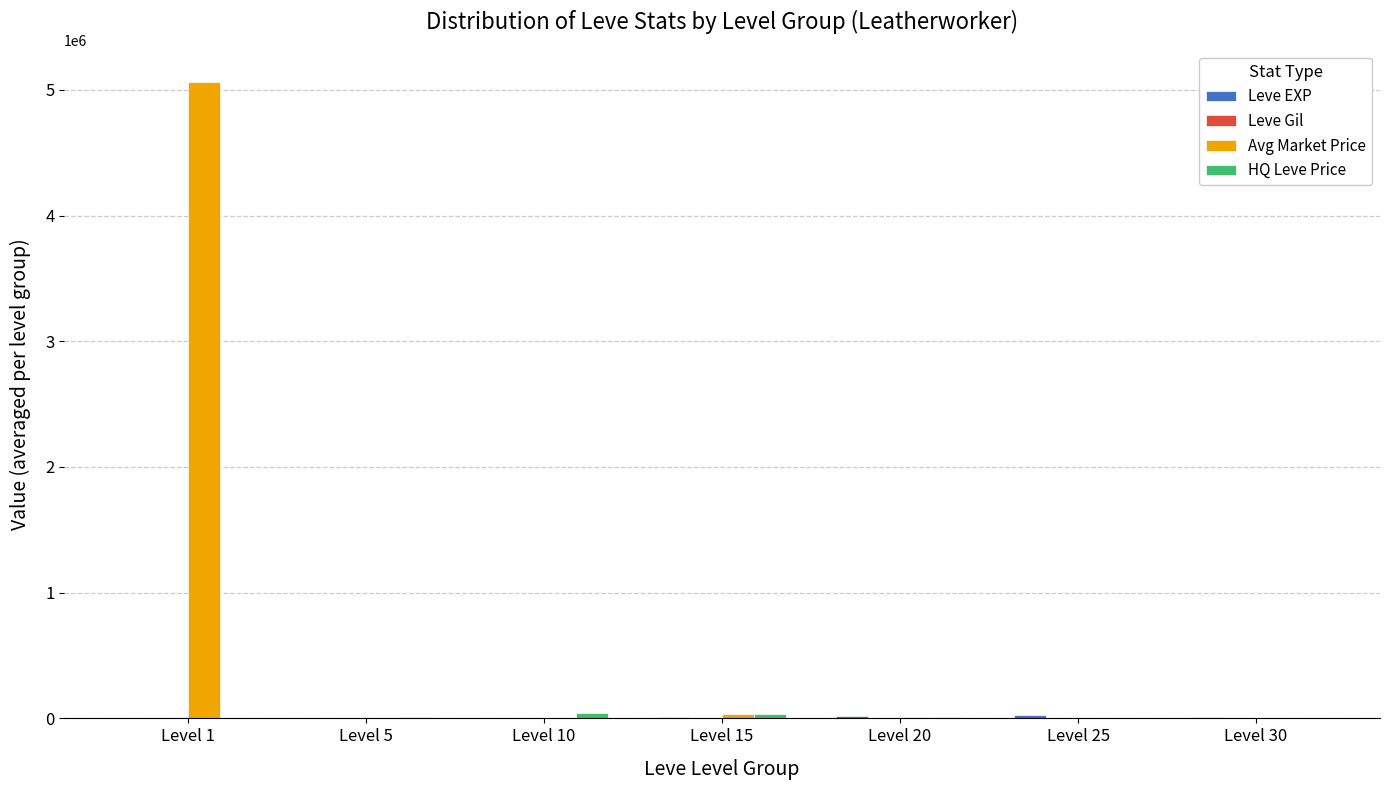

What is the greatest value displayed?

5064310